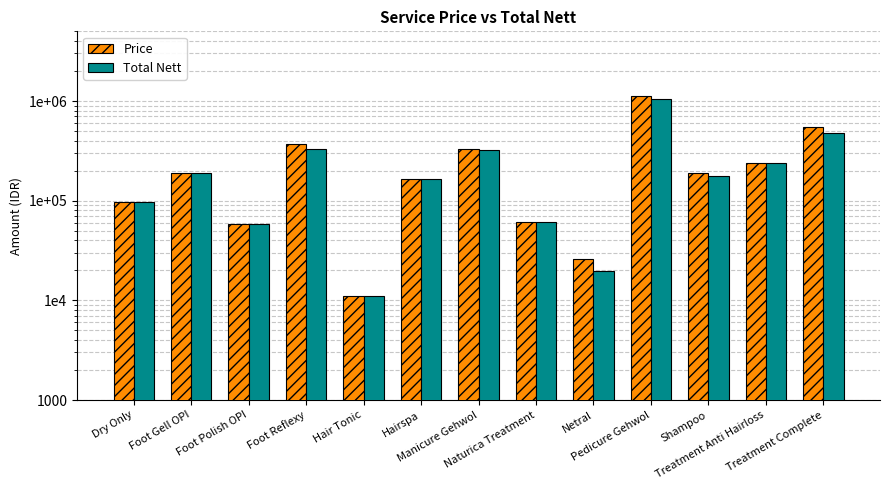

Reading right to left, extract all data points from this chart.

Price: Treatment Complete=550000	Treatment Anti Hairloss=236500	Shampoo=188500	Pedicure Gehwol=1120000	Netral=26000	Naturica Treatment=60500	Manicure Gehwol=330000	Hairspa=165000	Hair Tonic=11000	Foot Reflexy=370000	Foot Polish OPI=58500	Foot Gell OPI=189500	Dry Only=96500
Total Nett: Treatment Complete=481250	Treatment Anti Hairloss=236500	Shampoo=178100	Pedicure Gehwol=1036000	Netral=19500	Naturica Treatment=60500	Manicure Gehwol=319000	Hairspa=165000	Hair Tonic=11000	Foot Reflexy=328375	Foot Polish OPI=58500	Foot Gell OPI=189500	Dry Only=96500